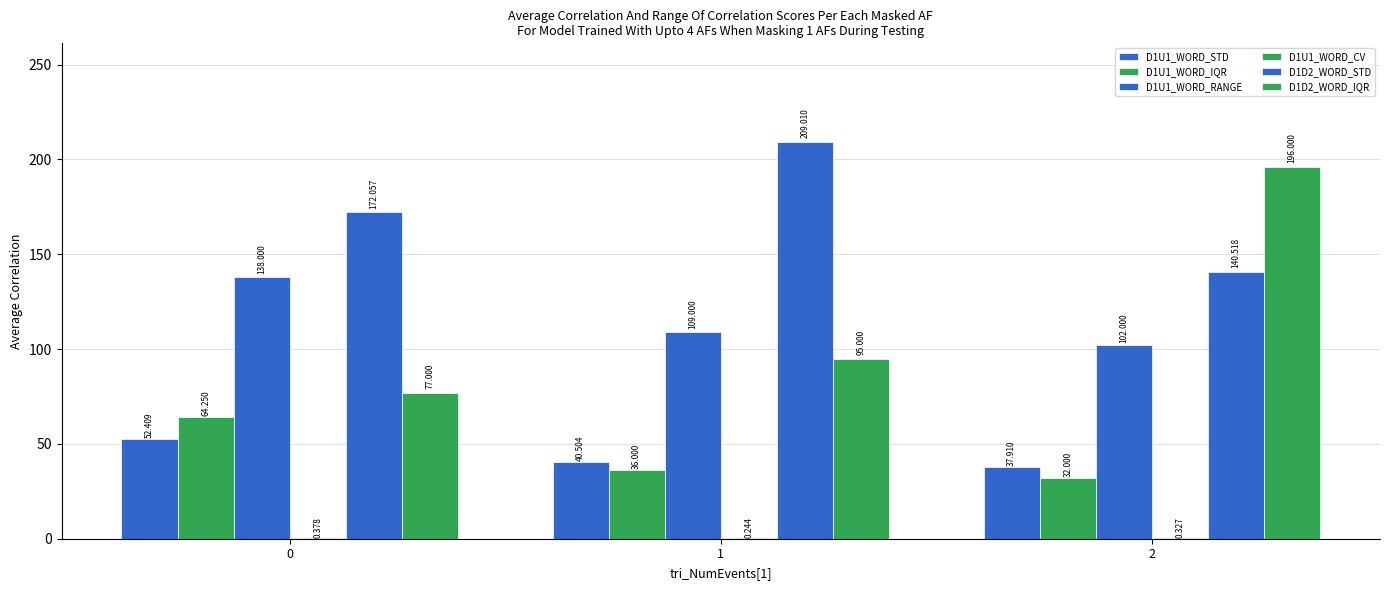

Are the bars horizontal?

No